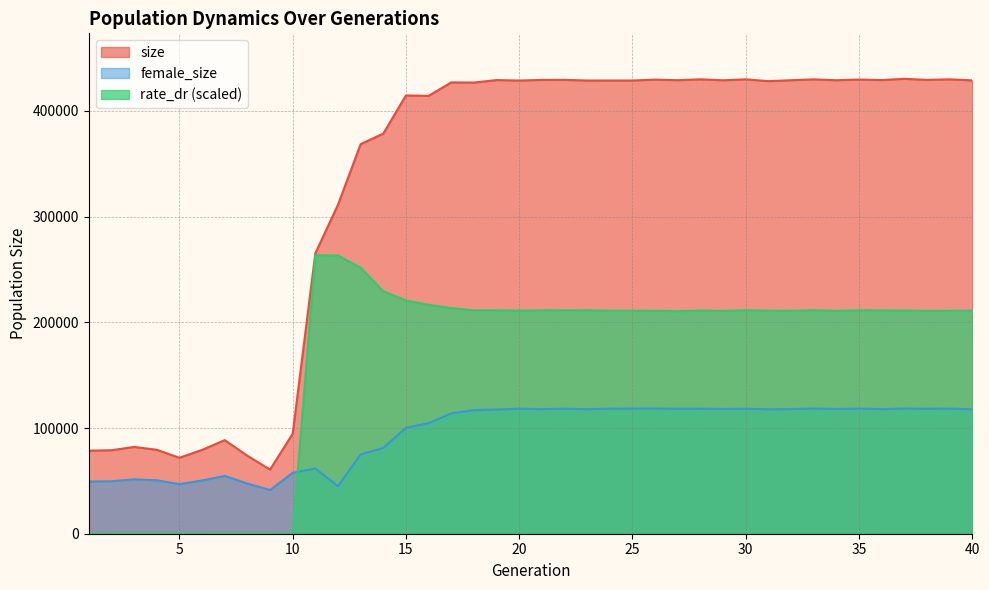

True or false: size and female_size intersect in this chart.

False